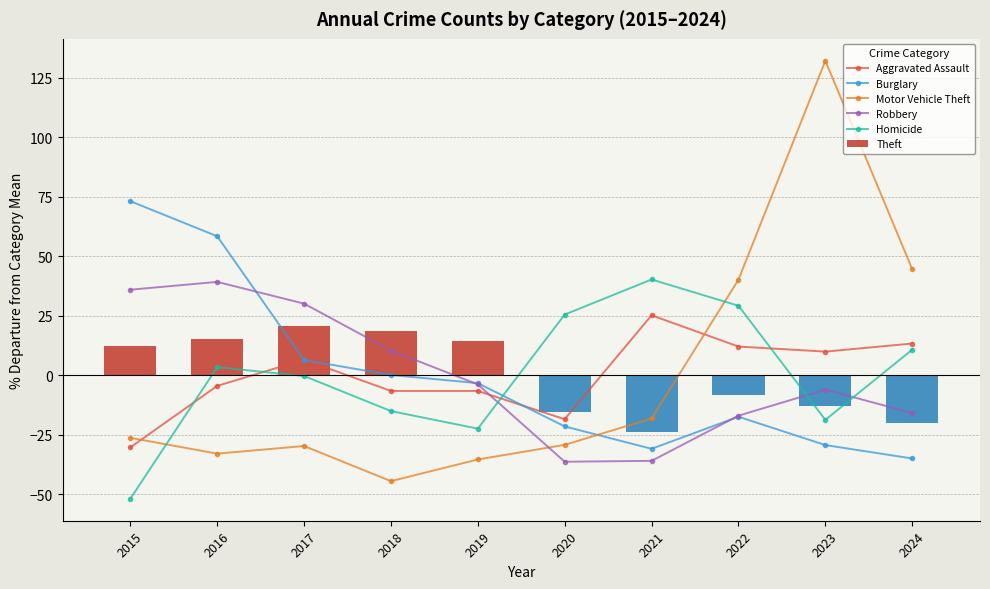

True or false: Theft has a value of -24.0 at 2021.

True